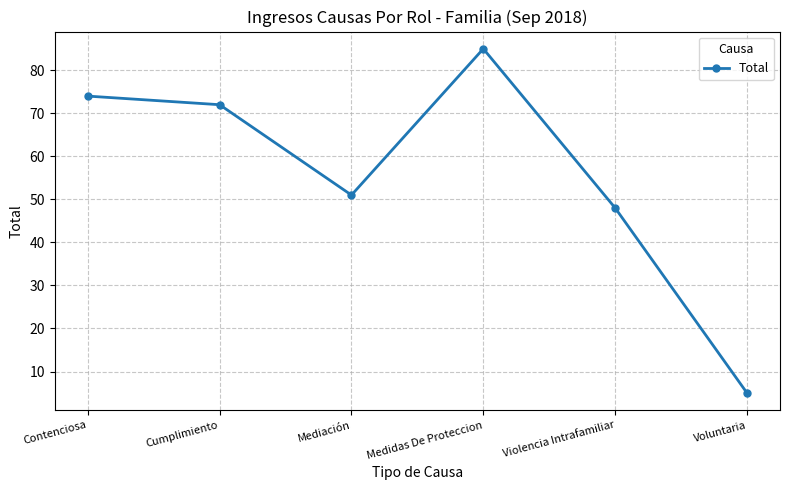

The chart shows a value of 72 at Cumplimiento. True or false?

True